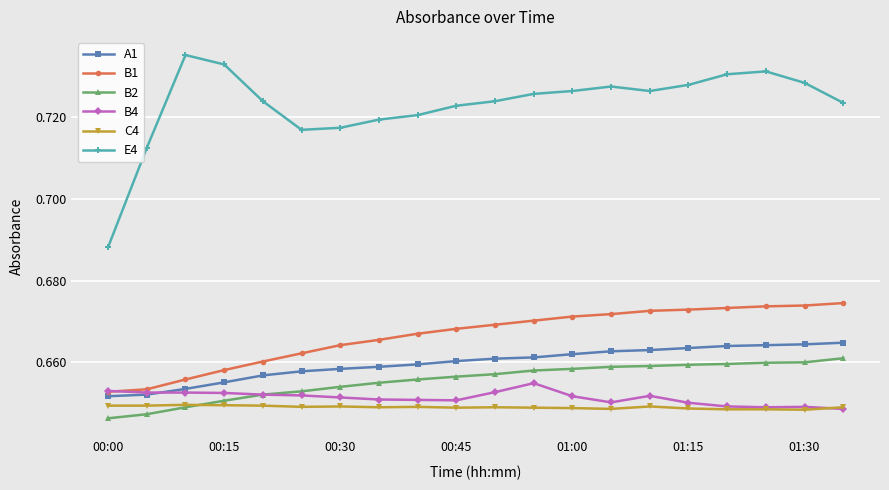

Which series has the widest spread of values?

E4